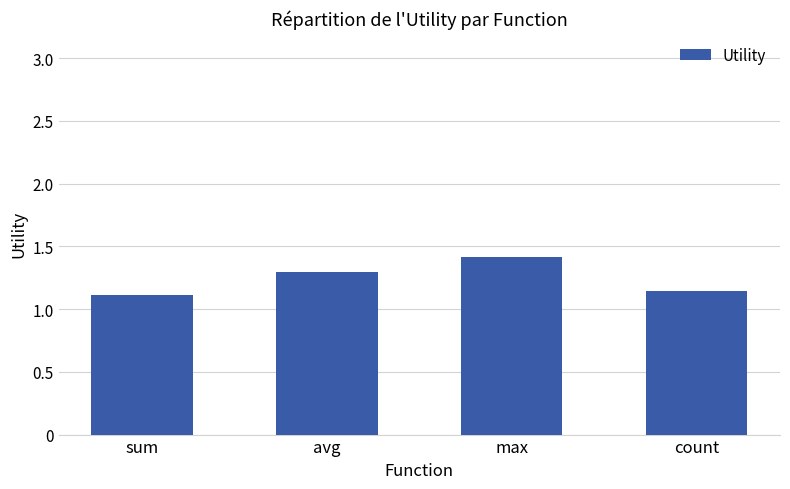

At which category does the chart reach its peak across all series?

max